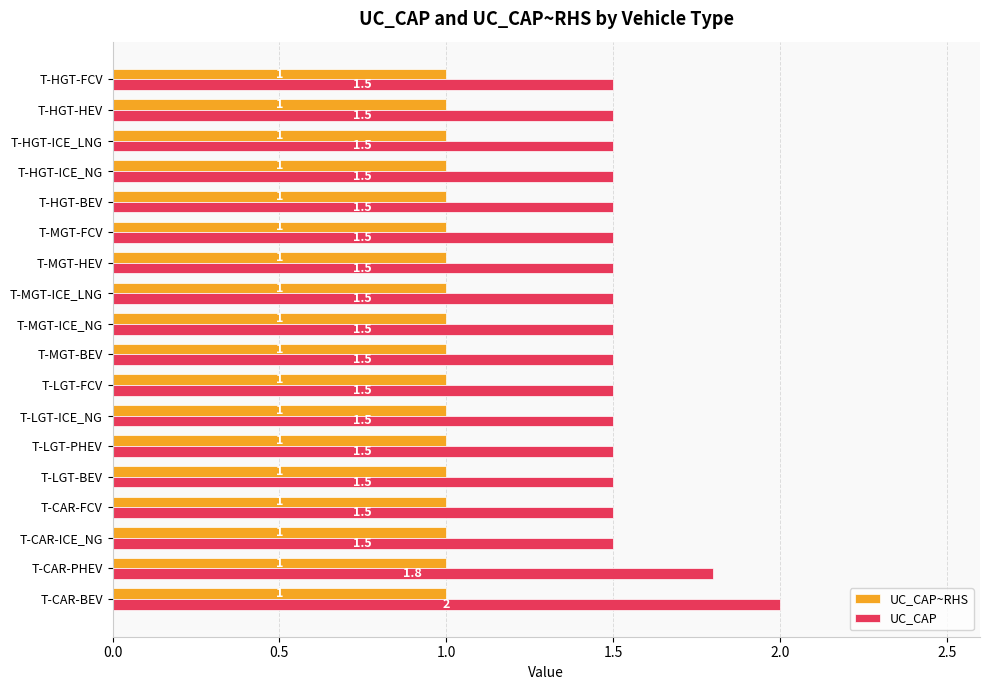

Which series has the largest range (max minus min)?

UC_CAP